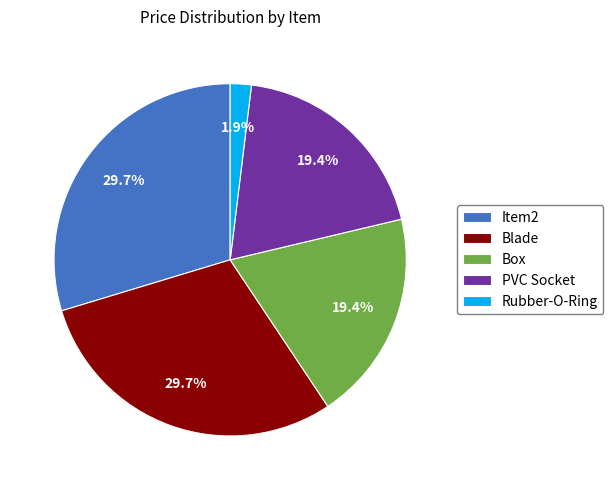

To the nearest percent, what percentage of the pie is Blade?

30%